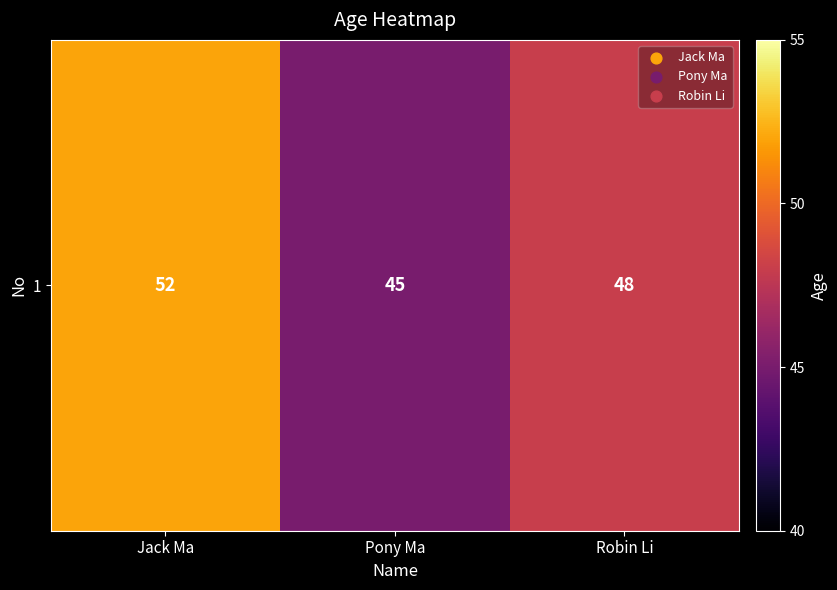

Which has a higher value, Robin Li or Jack Ma?

Jack Ma